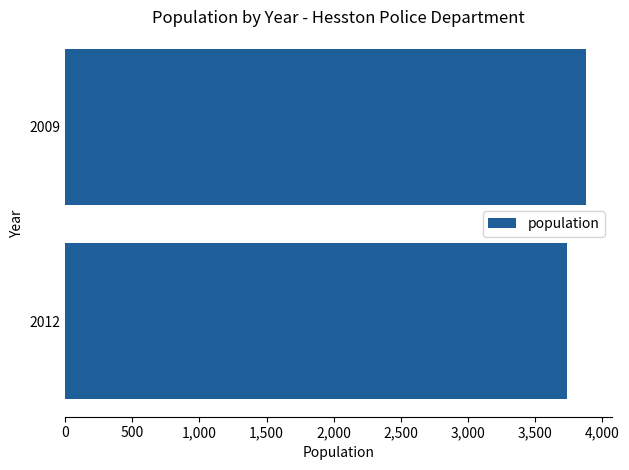

How many values are between 3744 and 3881?

2